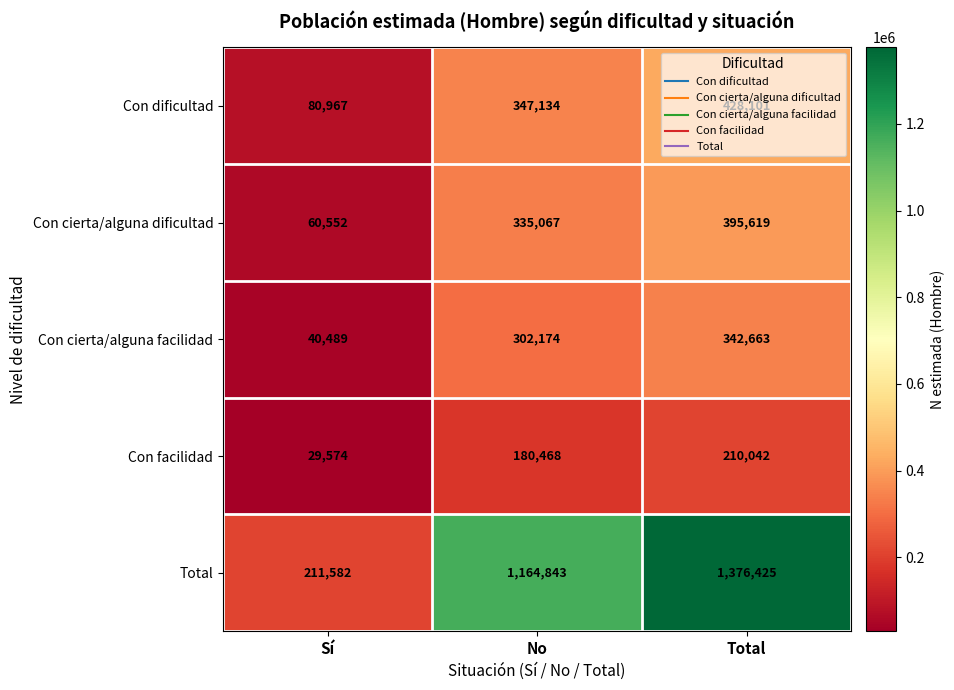

Which category has the lowest value across all series?

Sí